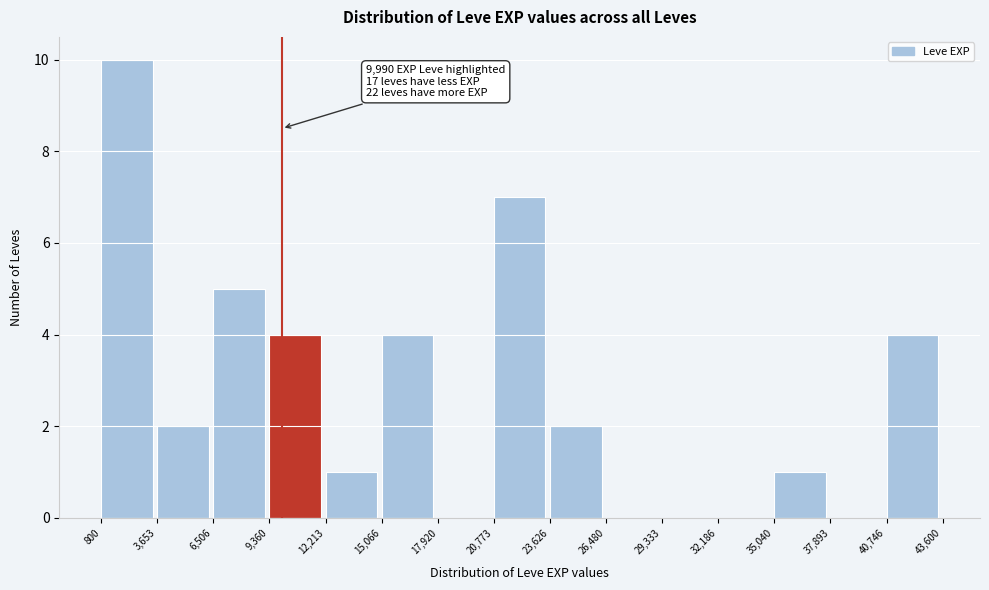

Over which range of the x-axis is the bar tallest?

800 to 3,653